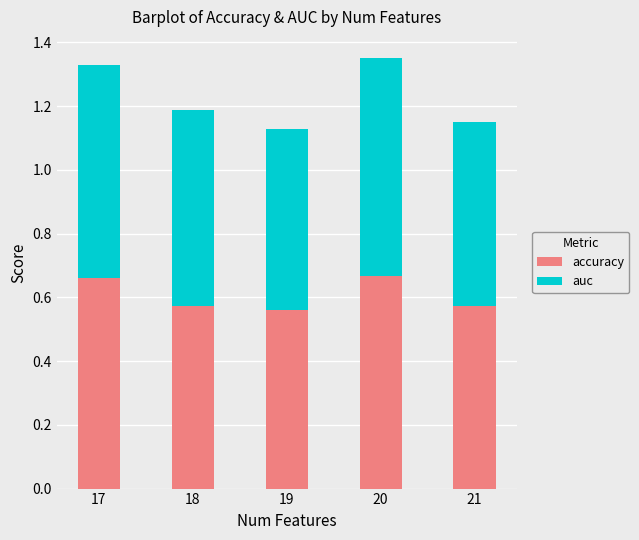

The accuracy series shows 0.3 at 17. True or false?

False